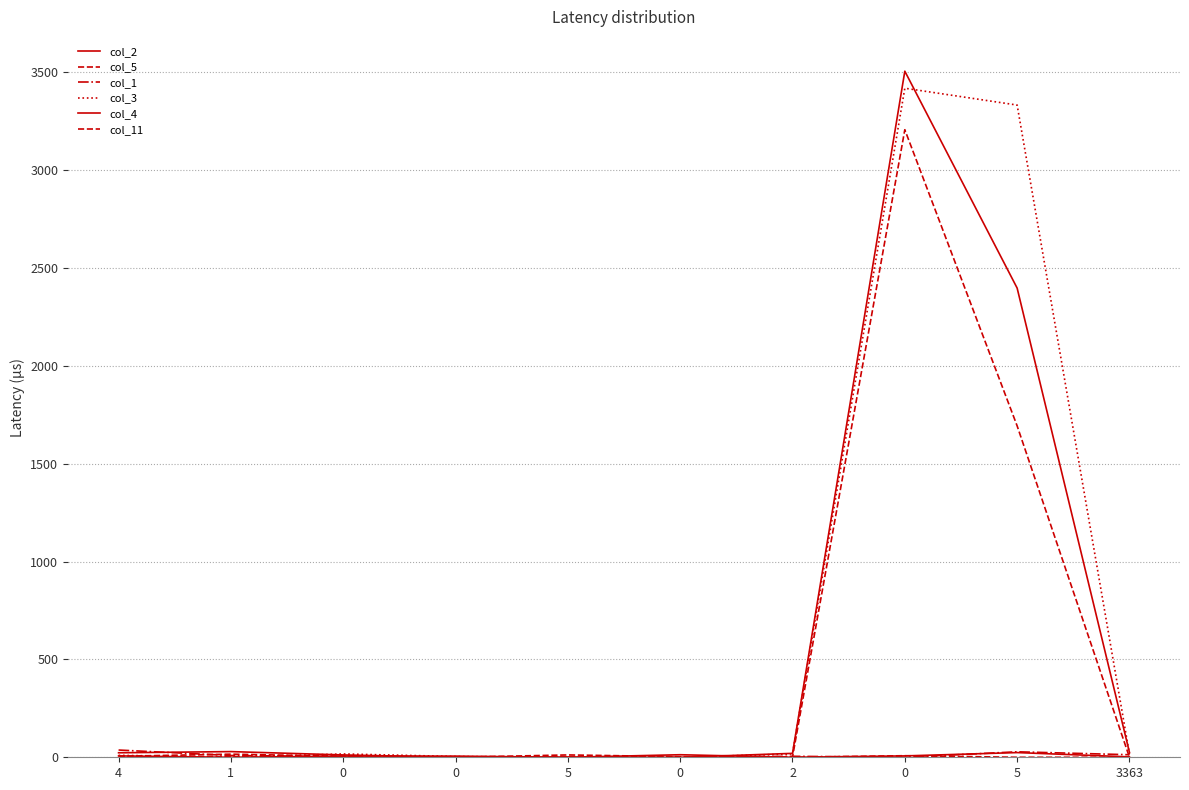

At which category does col_5 reach its first local peak?

1